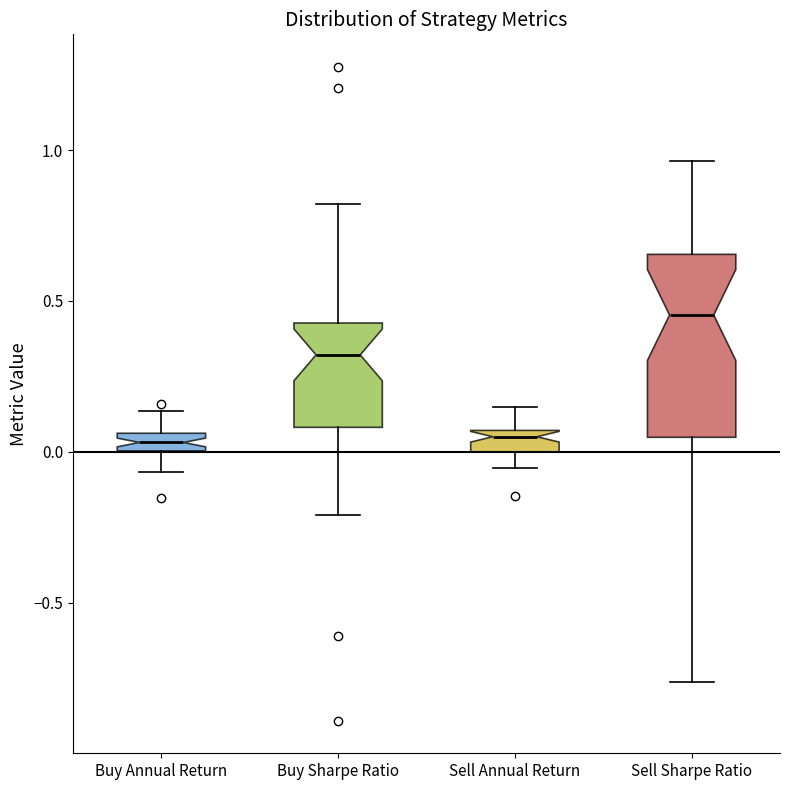

Which box's median line is the highest?

Sell Sharpe Ratio